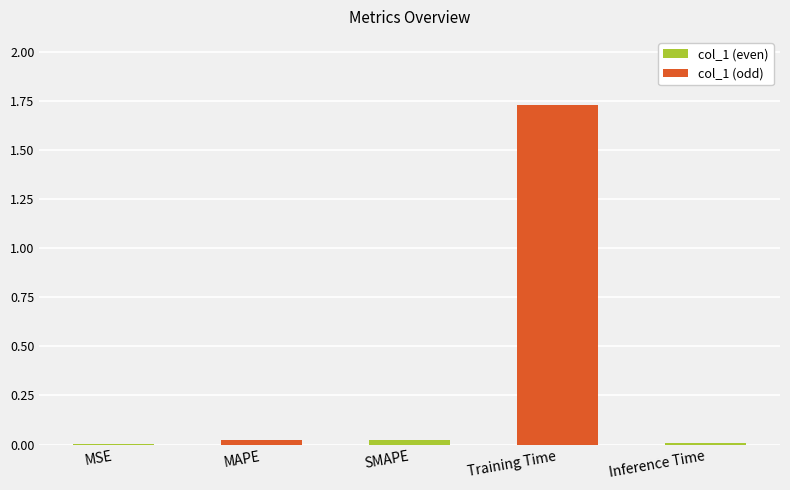

At which category does the chart reach its minimum across all series?

MSE